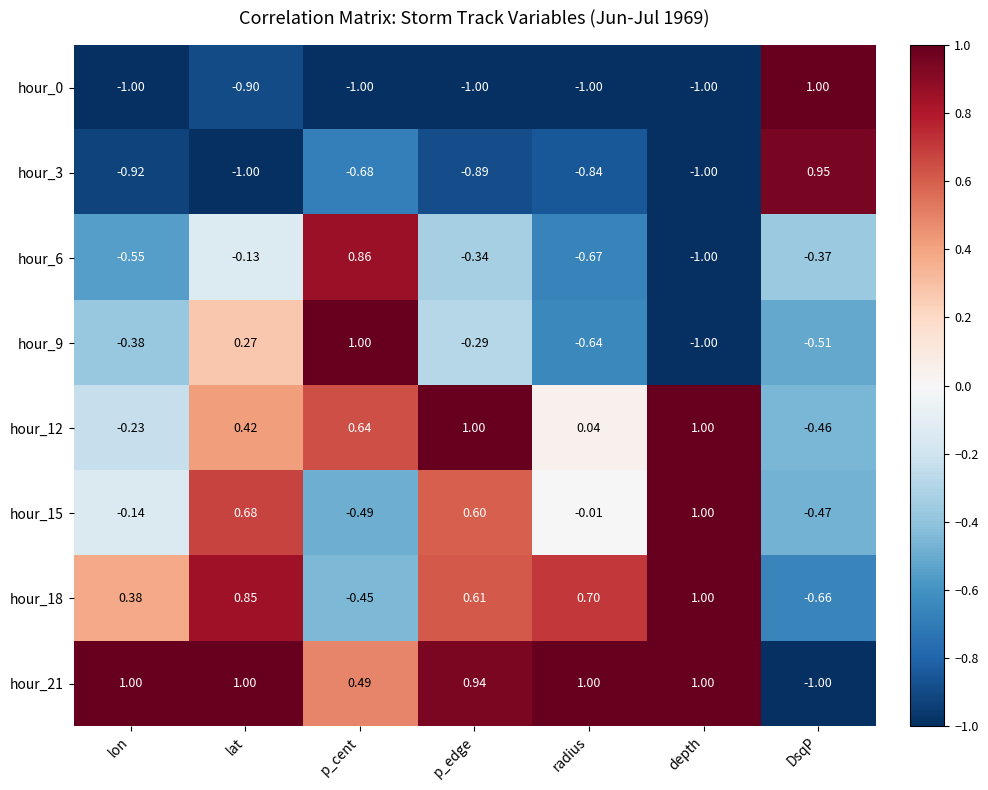

At which category is the sum across all series the highest?

lat